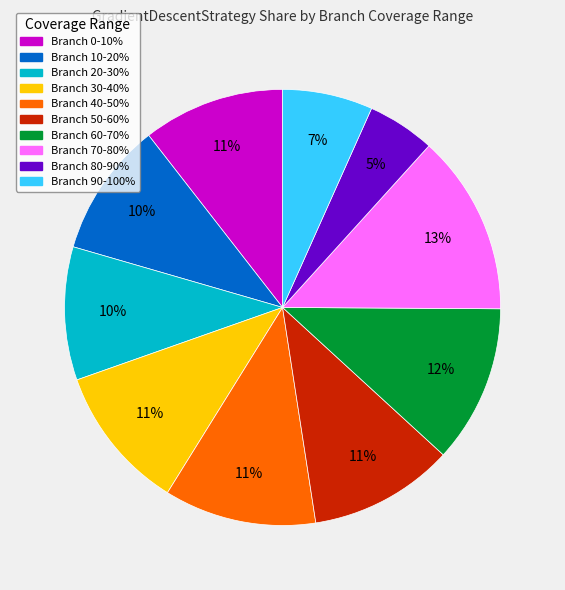

Does any single category account for the majority?

No